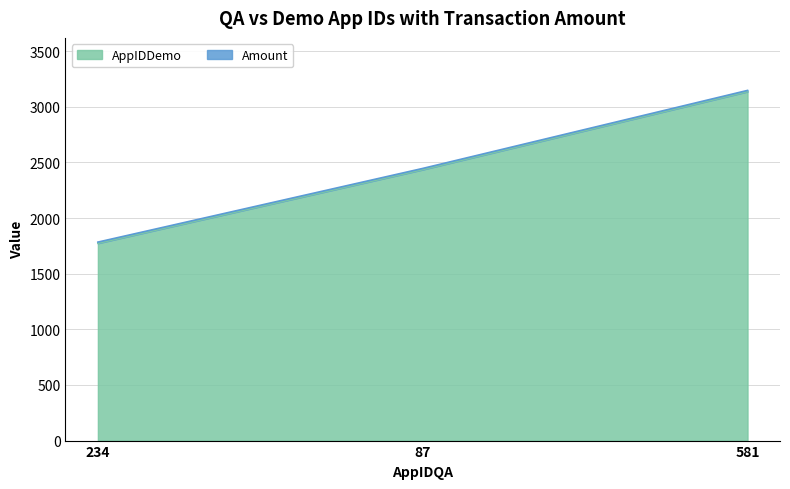

Does the chart display data point markers on the line(s)?

No